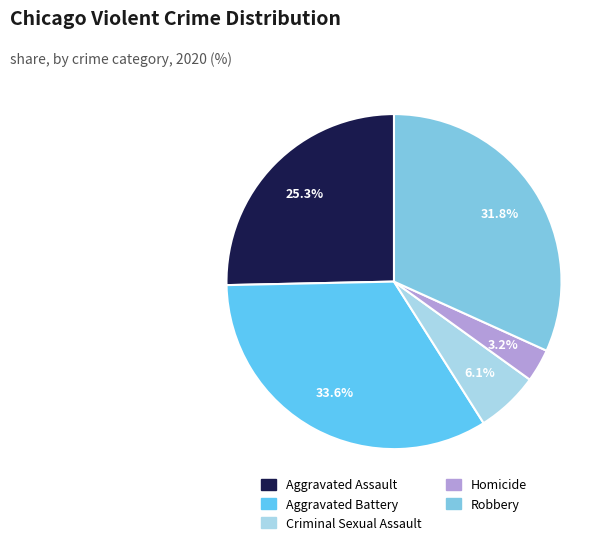

Rank the categories by value from highest to lowest.

Aggravated Battery, Robbery, Aggravated Assault, Criminal Sexual Assault, Homicide